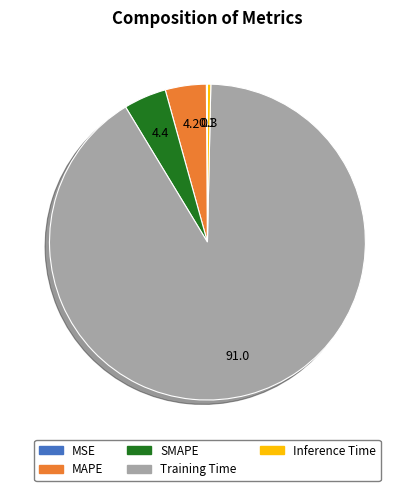

What is the largest slice in the pie chart?

Training Time